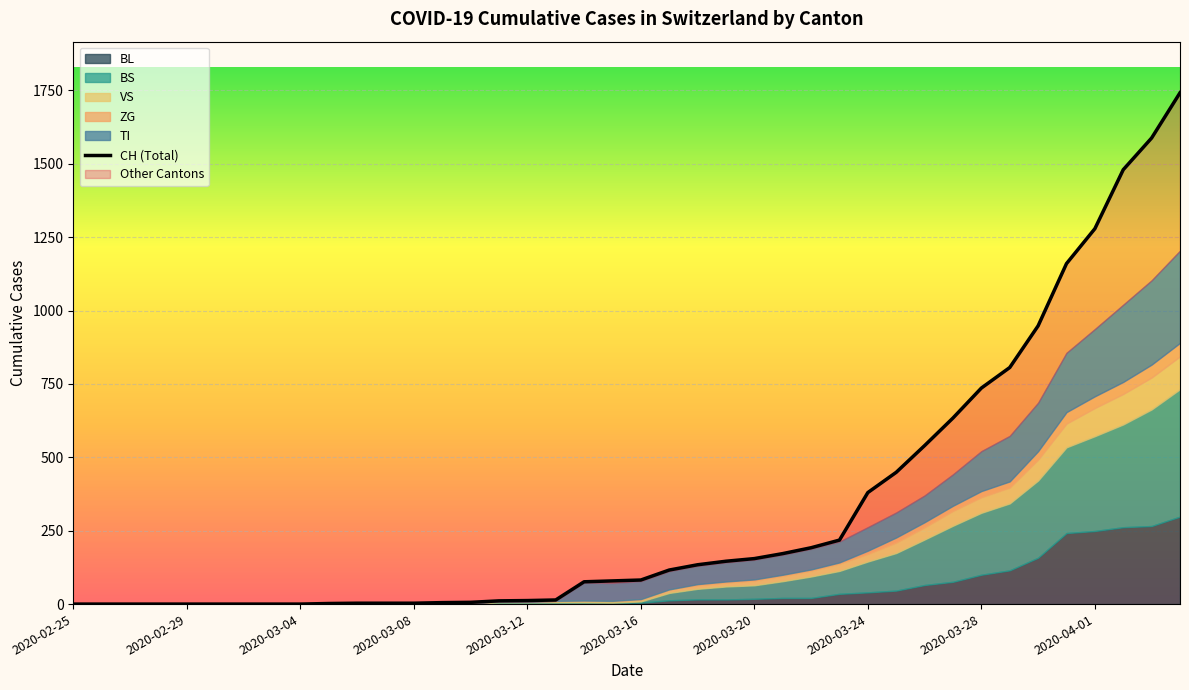

At which category does the chart reach its minimum across all series?

2020-02-25